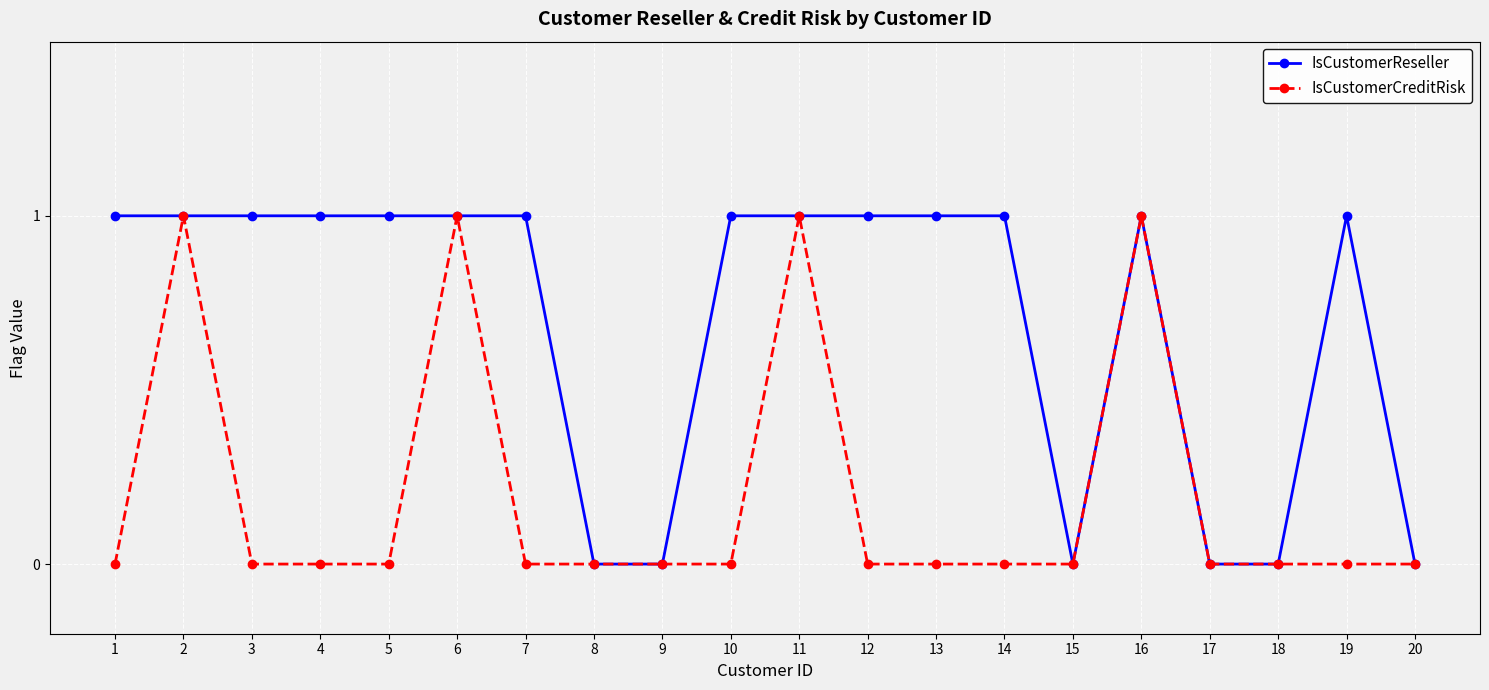

True or false: IsCustomerCreditRisk has more than 2 points higher than both neighbors.

True